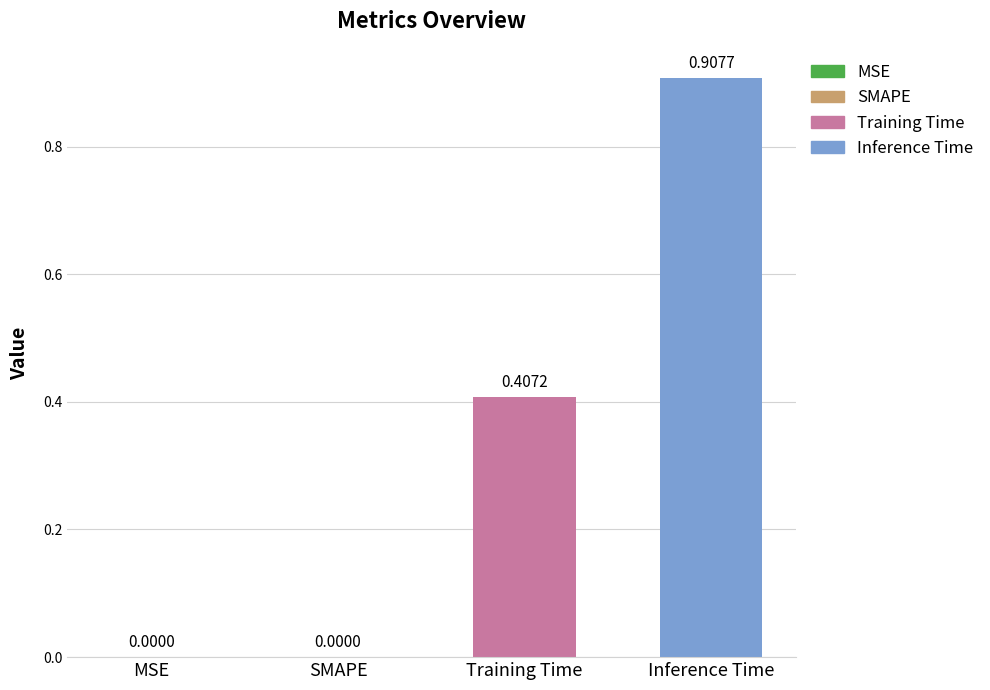

Which has a higher value, Inference Time or MSE?

Inference Time